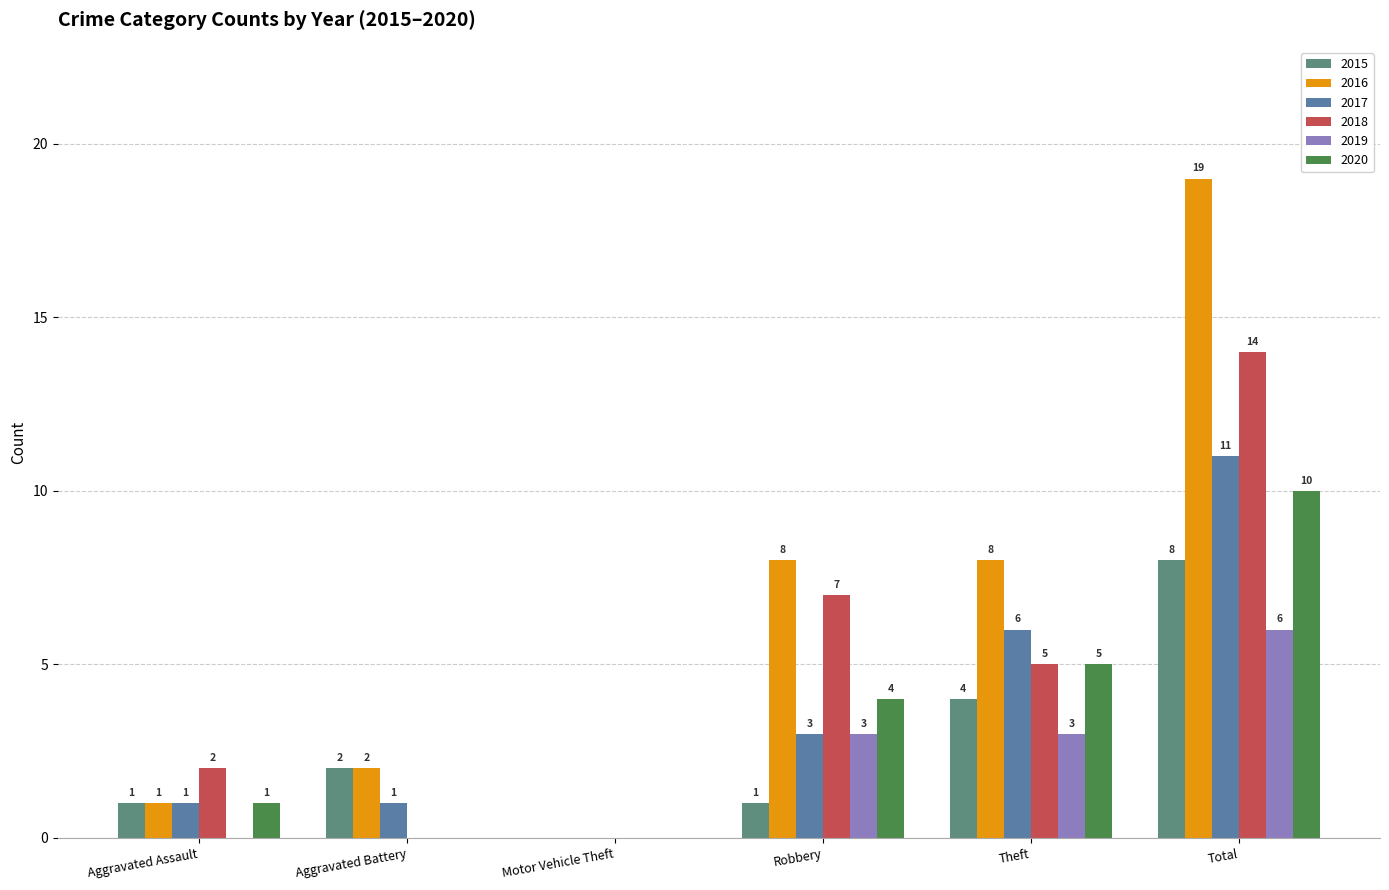

Are the bars grouped side by side (vs. stacked)?

Yes